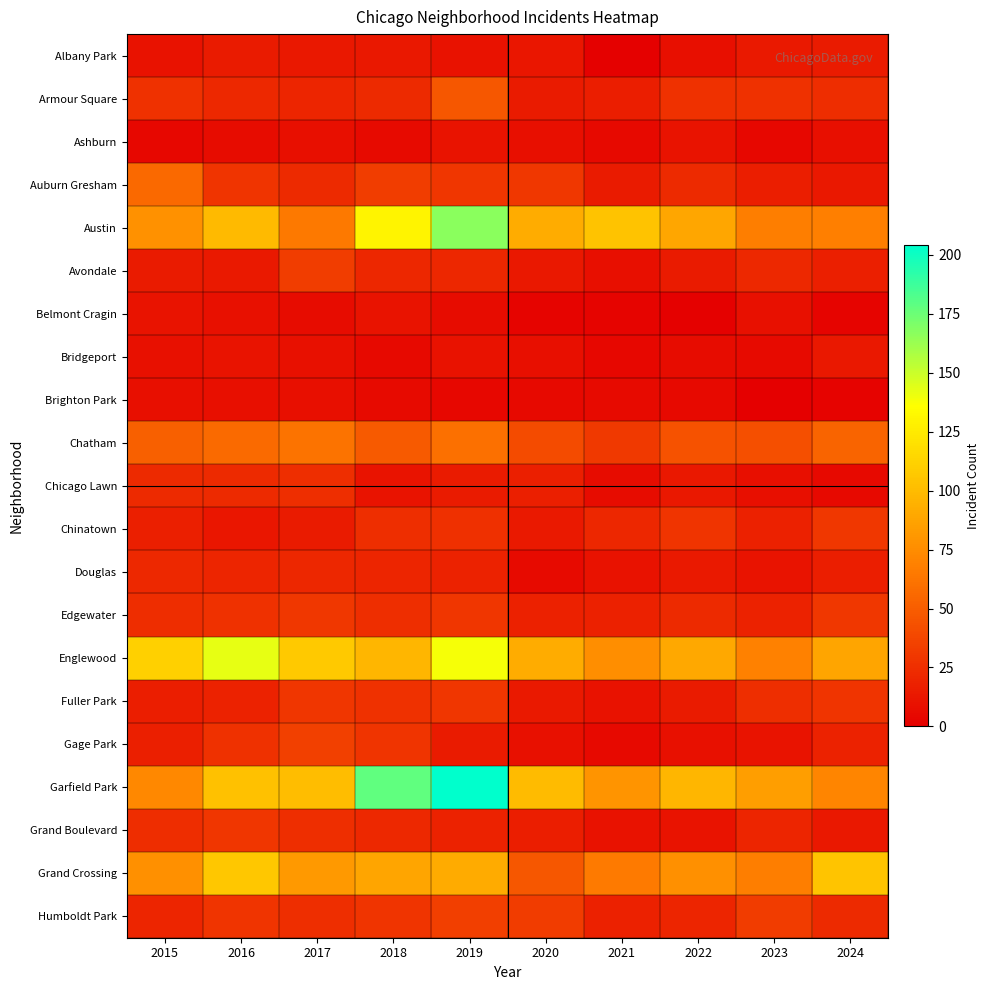

Reading left to right, list all the values displayed in this chart.

Albany Park: 2015=10	2016=15	2017=13	2018=13	2019=10	2020=12	2021=1	2022=8	2023=14	2024=15
Armour Square: 2015=27	2016=22	2017=20	2018=23	2019=47	2020=15	2021=16	2022=27	2023=27	2024=24
Ashburn: 2015=4	2016=7	2017=8	2018=6	2019=11	2020=8	2021=5	2022=11	2023=4	2024=8
Auburn Gresham: 2015=56	2016=28	2017=23	2018=33	2019=29	2020=30	2021=15	2022=23	2023=16	2024=13
Austin: 2015=78	2016=99	2017=65	2018=130	2019=167	2020=92	2021=104	2022=89	2023=67	2024=68
Avondale: 2015=15	2016=14	2017=33	2018=21	2019=21	2020=13	2021=8	2022=15	2023=22	2024=17
Belmont Cragin: 2015=11	2016=9	2017=7	2018=11	2019=7	2020=3	2021=3	2022=1	2023=9	2024=3
Bridgeport: 2015=9	2016=11	2017=9	2018=5	2019=10	2020=8	2021=4	2022=7	2023=6	2024=13
Brighton Park: 2015=8	2016=8	2017=8	2018=6	2019=4	2020=5	2021=6	2022=5	2023=0	2024=2
Chatham: 2015=51	2016=57	2017=62	2018=48	2019=60	2020=40	2021=31	2022=44	2023=43	2024=54
Chicago Lawn: 2015=23	2016=23	2017=25	2018=11	2019=15	2020=17	2021=7	2022=13	2023=8	2024=5
Chinatown: 2015=17	2016=12	2017=15	2018=25	2019=26	2020=14	2021=21	2022=28	2023=18	2024=30
Douglas: 2015=22	2016=20	2017=21	2018=20	2019=19	2020=6	2021=10	2022=14	2023=11	2024=16
Edgewater: 2015=24	2016=27	2017=30	2018=25	2019=29	2020=18	2021=18	2022=23	2023=19	2024=30
Englewood: 2015=111	2016=142	2017=107	2018=98	2019=138	2020=92	2021=76	2022=90	2023=69	2024=88
Fuller Park: 2015=16	2016=19	2017=29	2018=27	2019=29	2020=14	2021=10	2022=15	2023=25	2024=28
Gage Park: 2015=17	2016=27	2017=35	2018=28	2019=15	2020=9	2021=5	2022=9	2023=11	2024=19
Garfield Park: 2015=73	2016=103	2017=101	2018=178	2019=204	2020=100	2021=79	2022=98	2023=85	2024=71
Grand Boulevard: 2015=24	2016=29	2017=25	2018=22	2019=19	2020=16	2021=10	2022=11	2023=20	2024=13
Grand Crossing: 2015=77	2016=106	2017=82	2018=88	2019=91	2020=47	2021=66	2022=77	2023=67	2024=105
Humboldt Park: 2015=20	2016=28	2017=25	2018=28	2019=34	2020=32	2021=18	2022=20	2023=32	2024=23